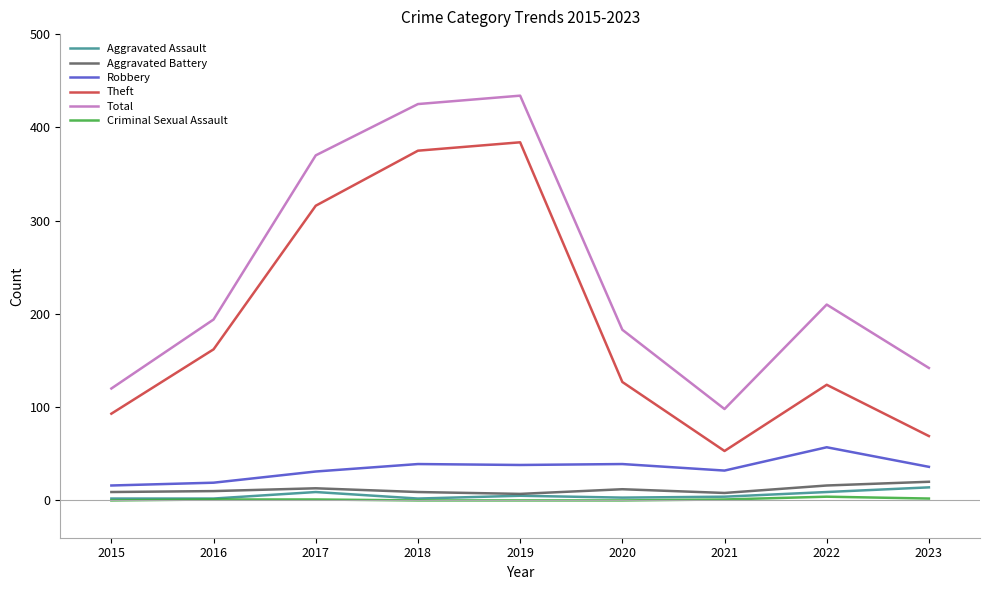

True or false: Theft and Total intersect in this chart.

False